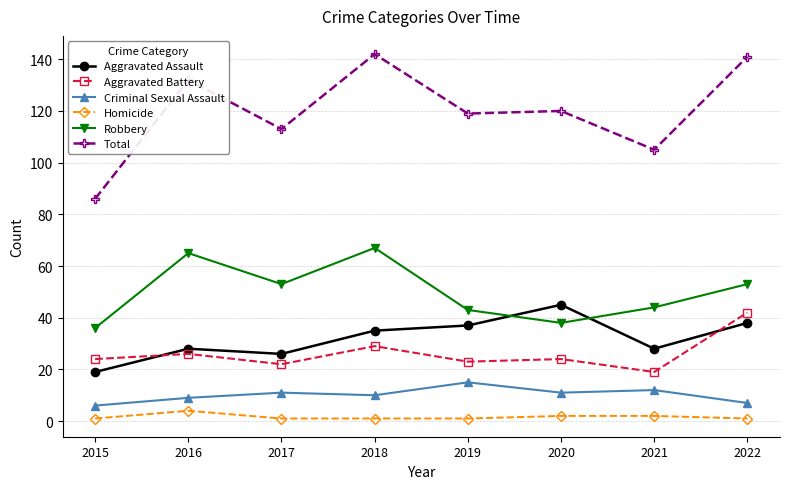

What is the value of the Robbery point at the 5th from the left?

43